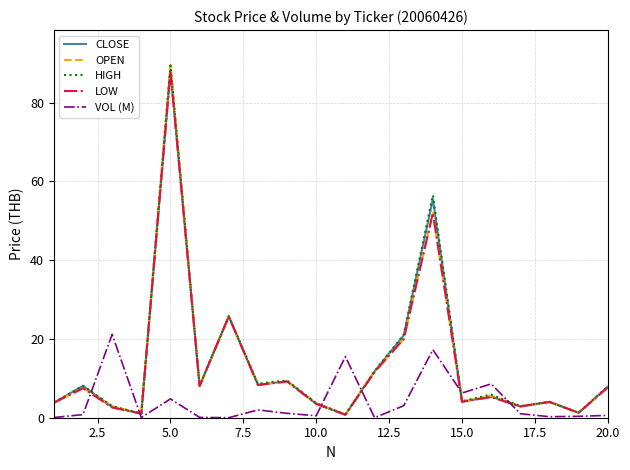

Which series has the widest spread of values?

OPEN